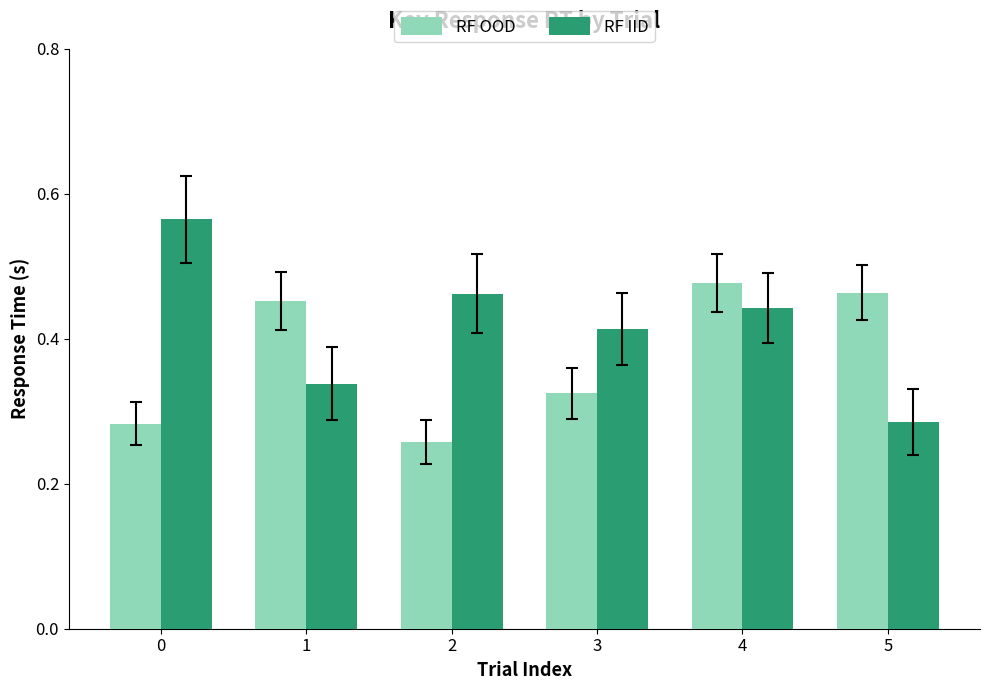

The value of RF OOD at 3 is 0.2. True or false?

False